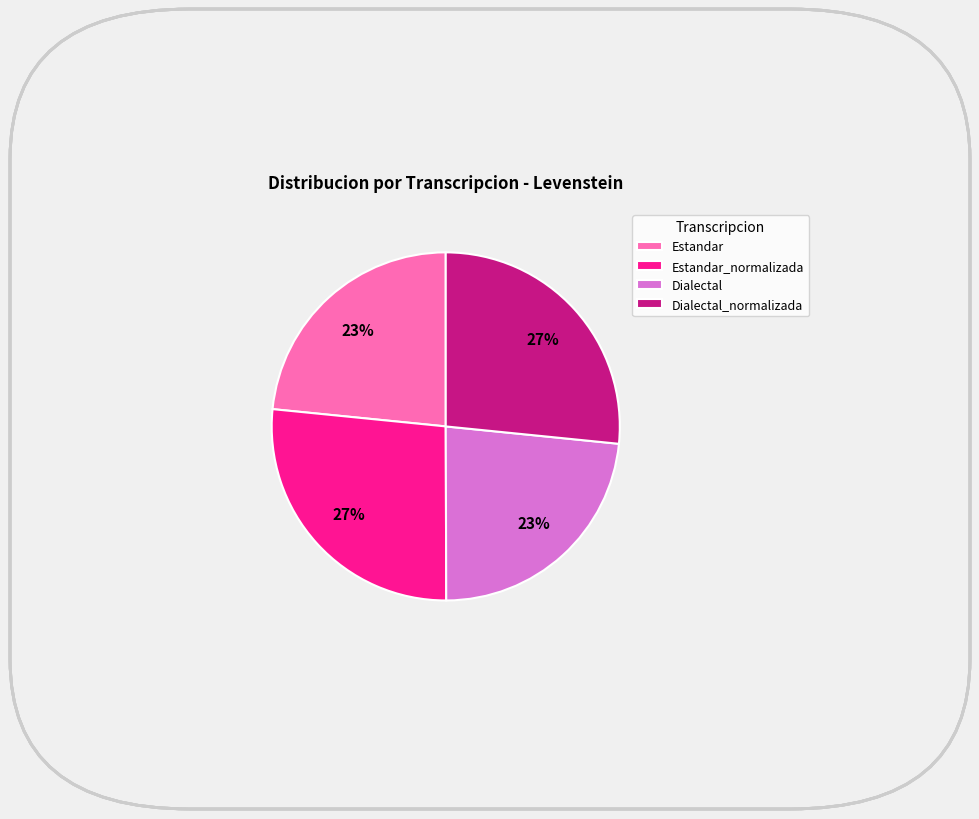

Do Estandar_normalizada and Dialectal_normalizada together represent more than half of the pie?

Yes